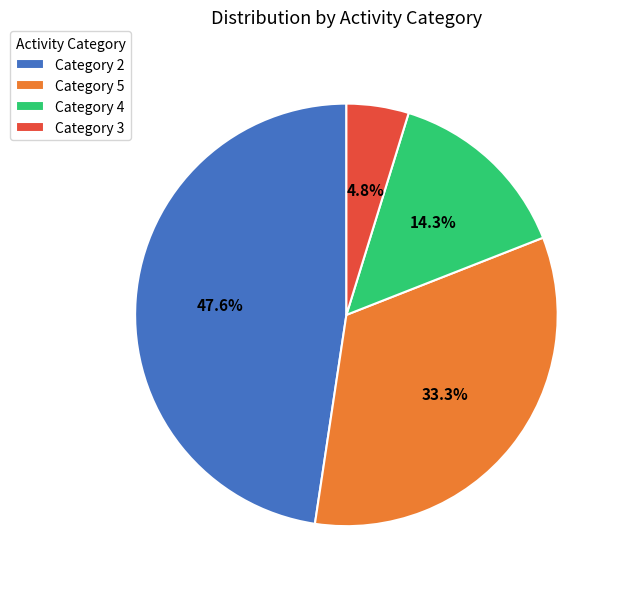

Which slice is the largest?

Category 2